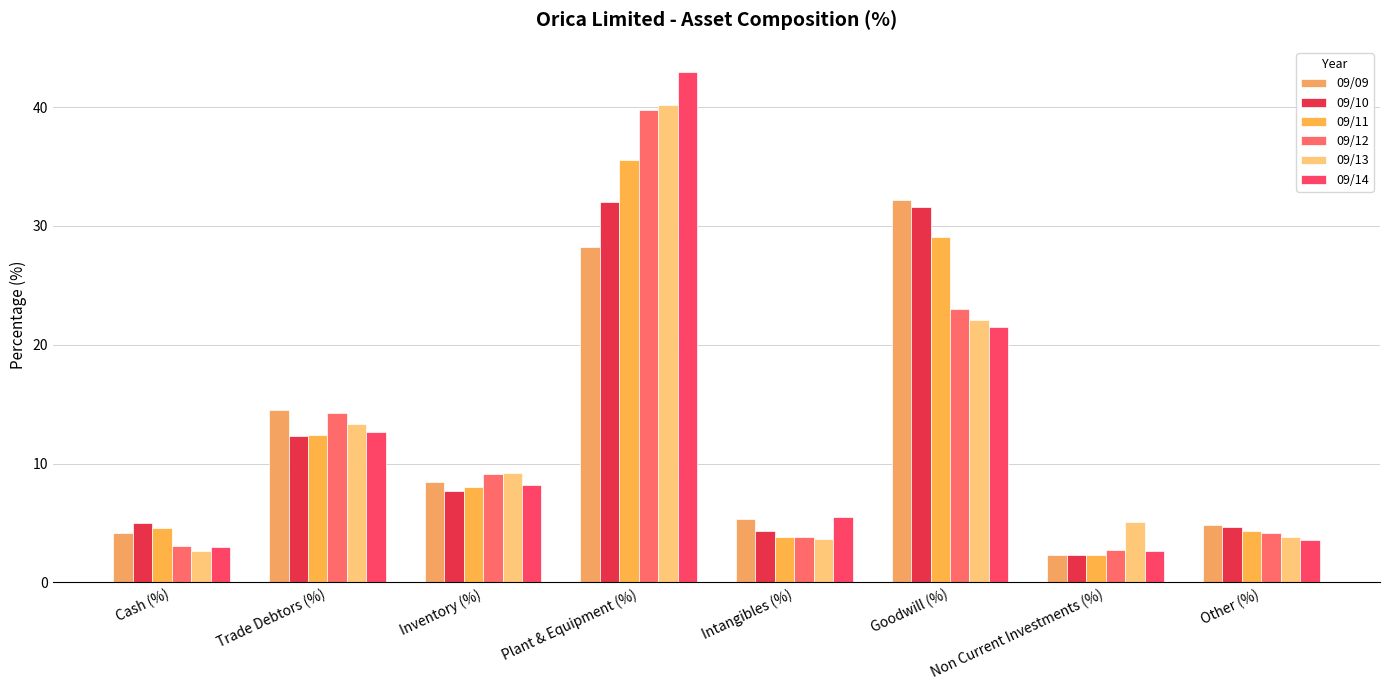

What is the difference between the maximum and minimum values in the 09/11 series?

33.2